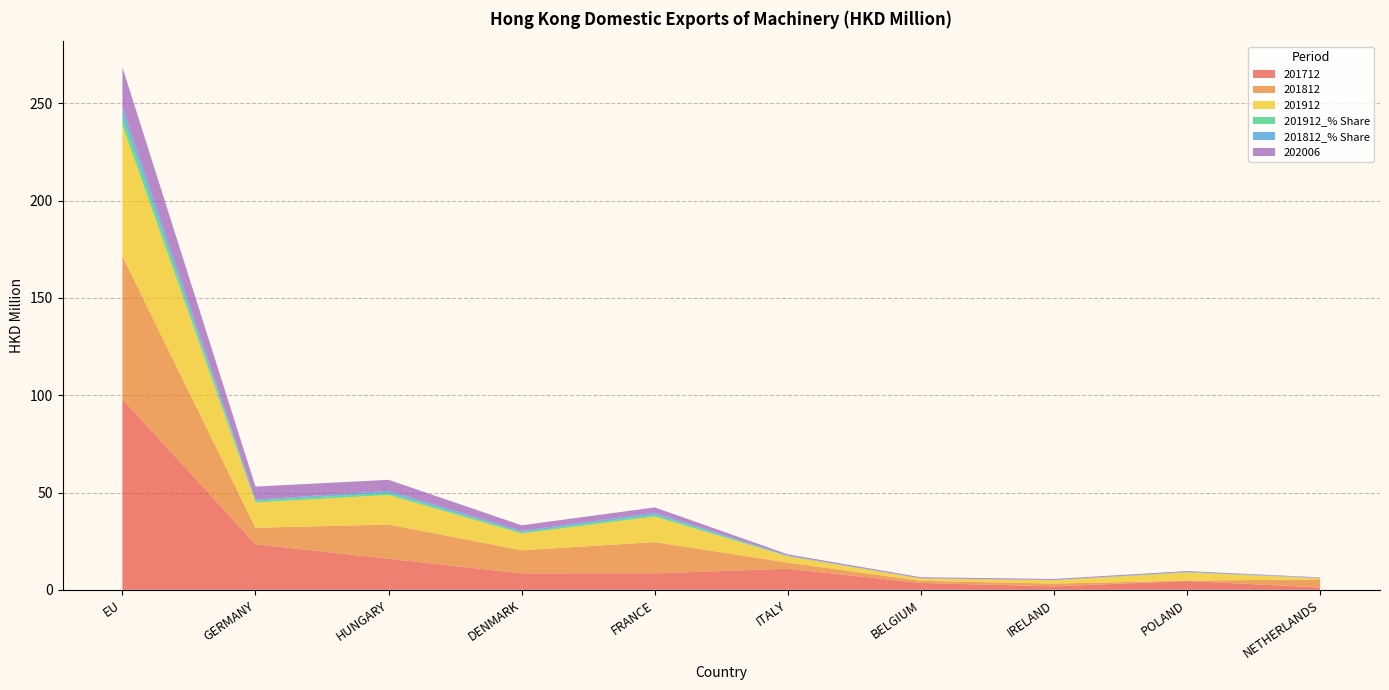

Reading right to left, list all the values displayed in this chart.

201712: 1.2	4.5	1.8	3.5	10.8	8.5	8.4	16.0	23.4	98.1
201812: 4.1	0.2	1.4	1.1	3.2	16.0	11.9	17.6	8.5	73.4
201912: 0.6	4.2	1.7	1.2	3.2	13.2	8.6	15.2	13.0	67.3
201912_% Share: 0.0	0.3	0.1	0.1	0.2	0.9	0.6	1.1	0.9	4.9
201812_% Share: 0.3	0.0	0.1	0.1	0.2	1.0	0.7	1.1	0.5	4.5
202006: 0.2	0.5	0.5	0.5	0.6	2.8	2.8	5.6	6.7	20.4